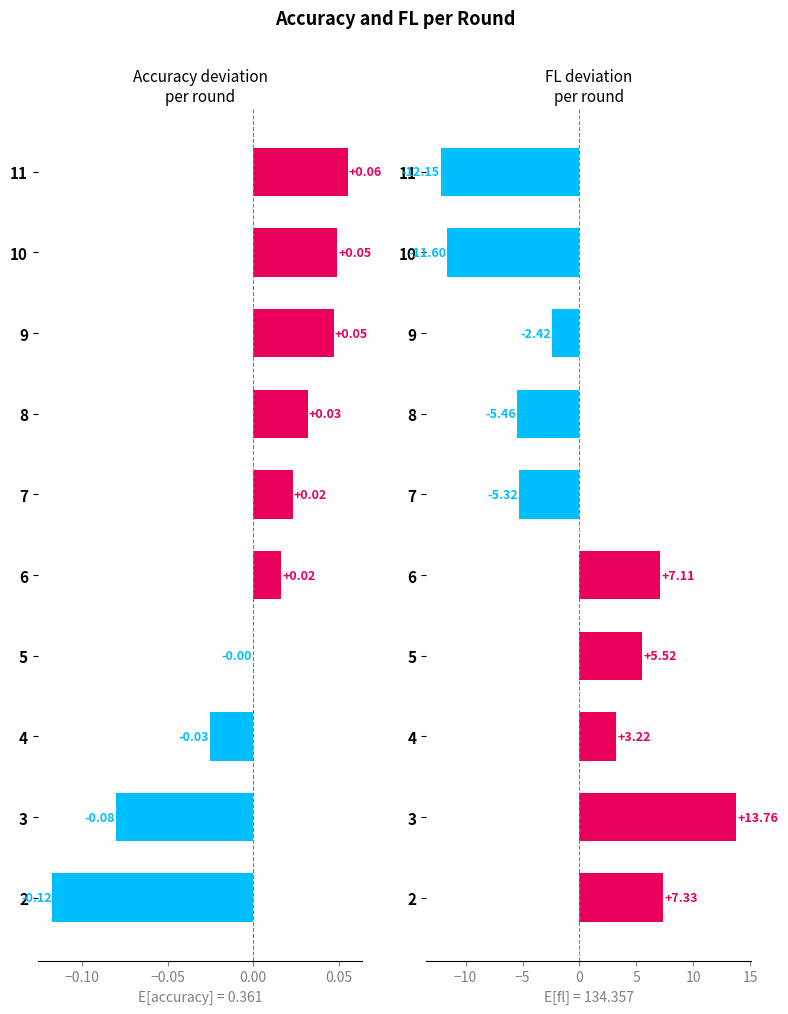

Reading left to right, list all the values displayed in this chart.

accuracy: -0.1	-0.1	-0.0	-0.0	0.0	0.0	0.0	0.0	0.0	0.1
fl: 7.3	13.8	3.2	5.5	7.1	-5.3	-5.5	-2.4	-11.6	-12.2